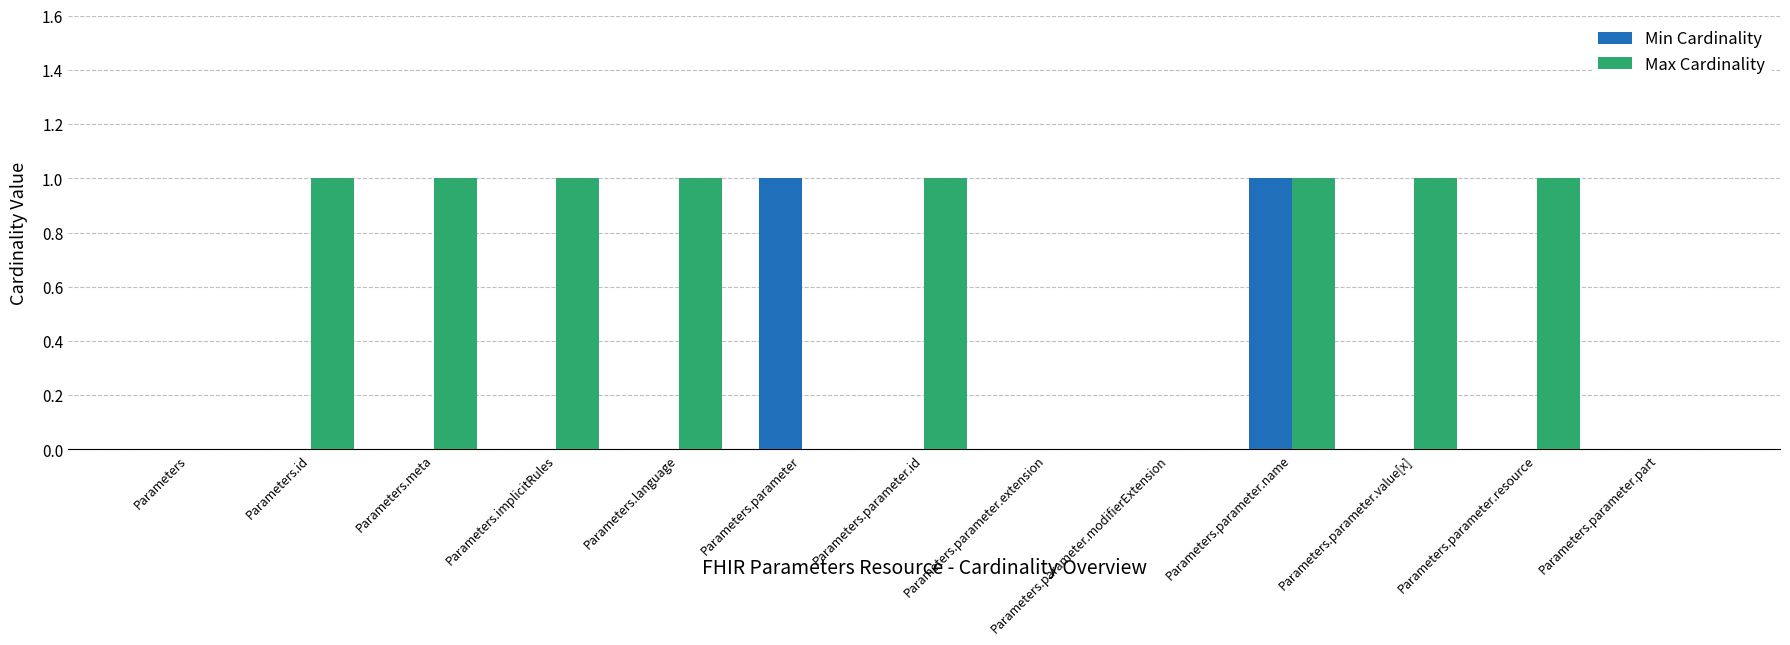

The Min Cardinality series shows 0 at Parameters.parameter.id. True or false?

True